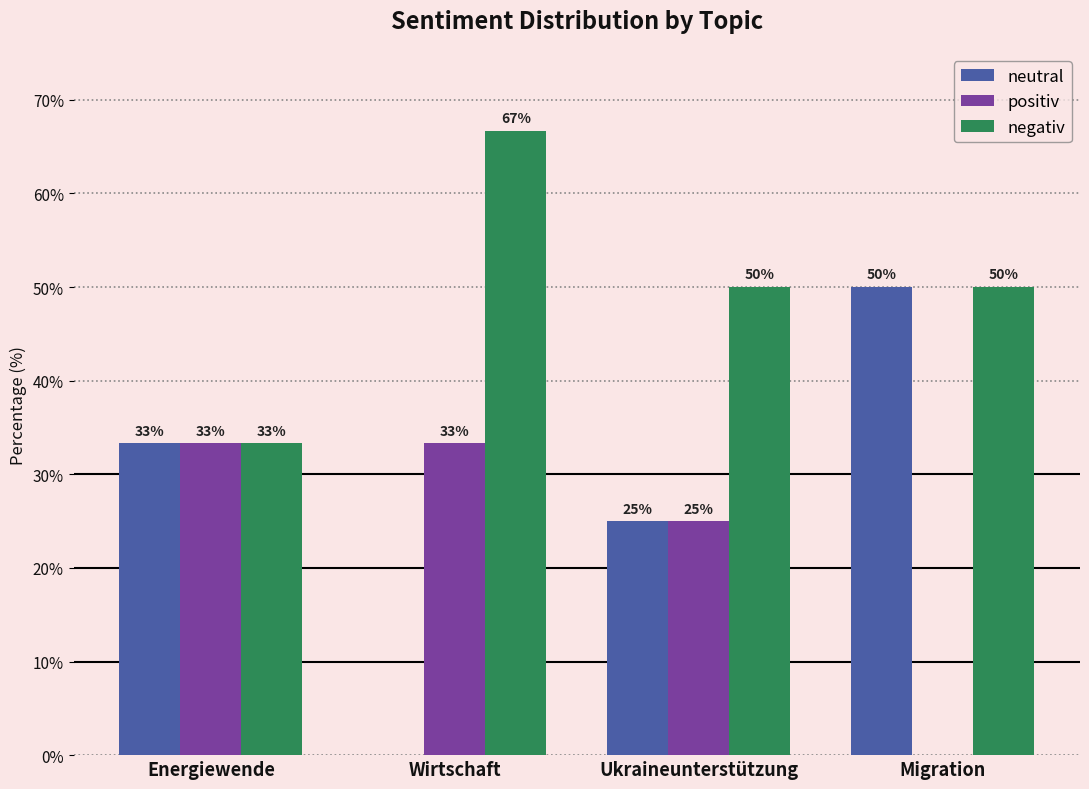

How many groups of bars are there?

4